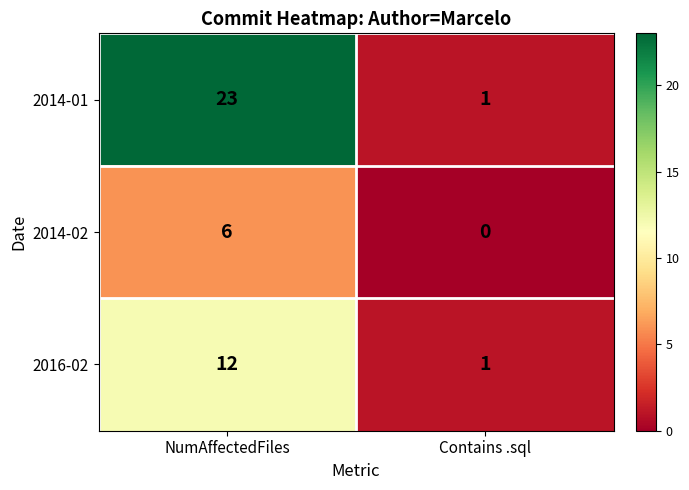

Reading right to left, transcribe all the data shown in this chart.

2014-01: Contains .sql=1	NumAffectedFiles=23
2014-02: Contains .sql=0	NumAffectedFiles=6
2016-02: Contains .sql=1	NumAffectedFiles=12